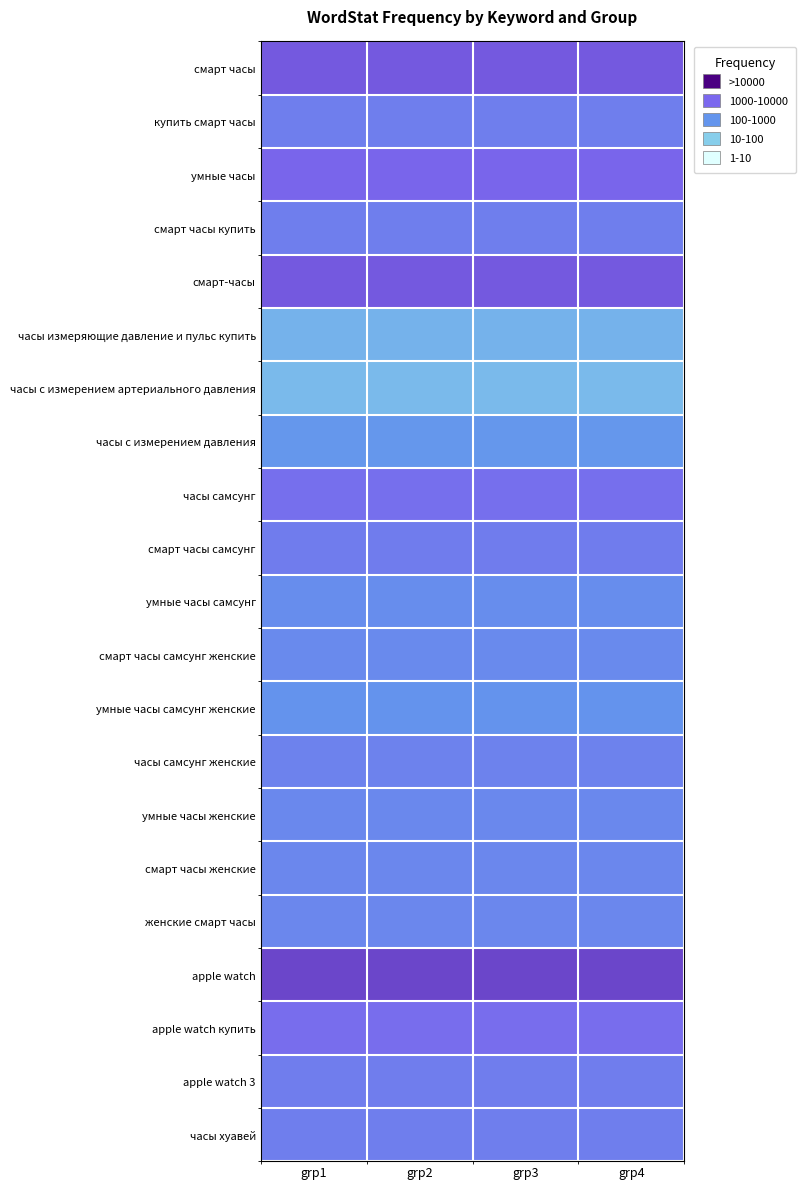

Reading left to right, list all the values displayed in this chart.

смарт часы: grp1=3.9	grp2=3.9	grp3=3.9	grp4=3.9
купить смарт часы: grp1=3.1	grp2=3.1	grp3=3.1	grp4=3.1
умные часы: grp1=3.8	grp2=3.8	grp3=3.8	grp4=3.8
смарт часы купить: grp1=3.1	grp2=3.1	grp3=3.1	grp4=3.1
смарт-часы: grp1=3.9	grp2=3.9	grp3=3.9	grp4=3.9
часы измеряющие давление и пульс купить: grp1=1.9	grp2=1.9	grp3=1.9	grp4=1.9
часы с измерением артериального давления: grp1=1.7	grp2=1.7	grp3=1.7	grp4=1.7
часы с измерением давления: grp1=2.5	grp2=2.5	grp3=2.5	grp4=2.5
часы самсунг: grp1=3.5	grp2=3.5	grp3=3.5	grp4=3.5
смарт часы самсунг: grp1=3.2	grp2=3.2	grp3=3.2	grp4=3.2
умные часы самсунг: grp1=2.7	grp2=2.7	grp3=2.7	grp4=2.7
смарт часы самсунг женские: grp1=2.8	grp2=2.8	grp3=2.8	grp4=2.8
умные часы самсунг женские: grp1=2.5	grp2=2.5	grp3=2.5	grp4=2.5
часы самсунг женские: grp1=3.0	grp2=3.0	grp3=3.0	grp4=3.0
умные часы женские: grp1=2.8	grp2=2.8	grp3=2.8	grp4=2.8
смарт часы женские: grp1=2.9	grp2=2.9	grp3=2.9	grp4=2.9
женские смарт часы: grp1=2.9	grp2=2.9	grp3=2.9	grp4=2.9
apple watch: grp1=4.2	grp2=4.2	grp3=4.2	grp4=4.2
apple watch купить: grp1=3.6	grp2=3.6	grp3=3.6	grp4=3.6
apple watch 3: grp1=3.1	grp2=3.1	grp3=3.1	grp4=3.1
часы хуавей: grp1=3.1	grp2=3.1	grp3=3.1	grp4=3.1